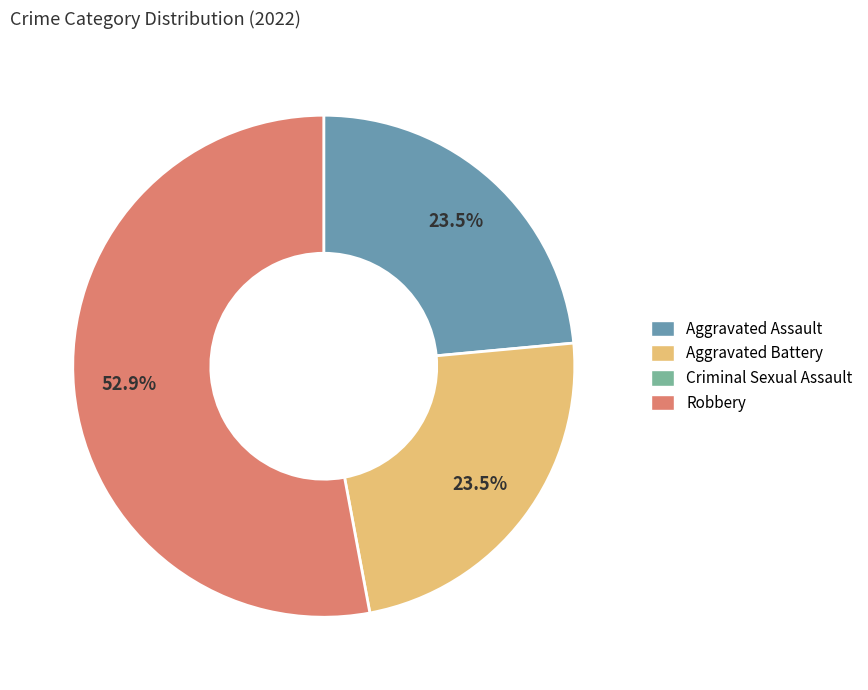

Does any single category account for the majority?

Yes